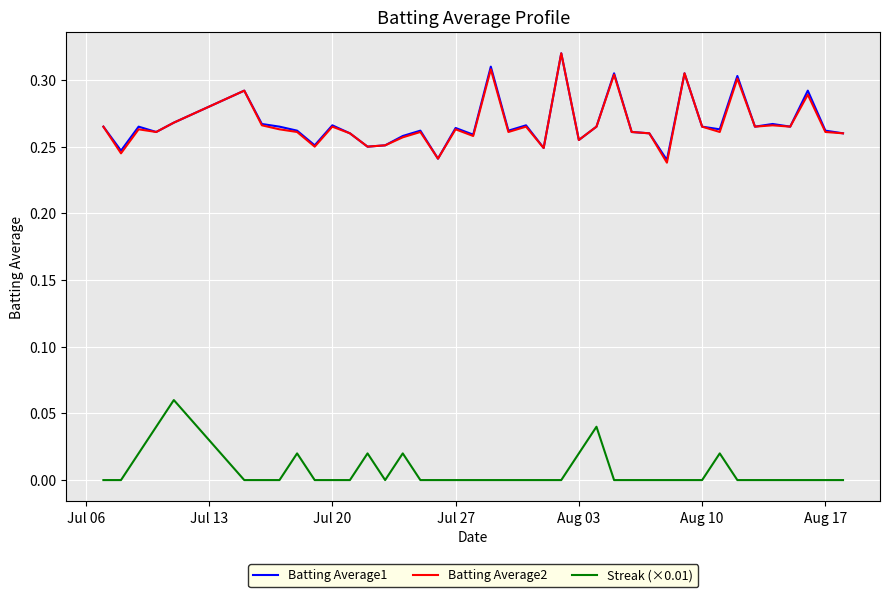

True or false: Streak (×0.01) and Batting Average2 cross at least once.

False